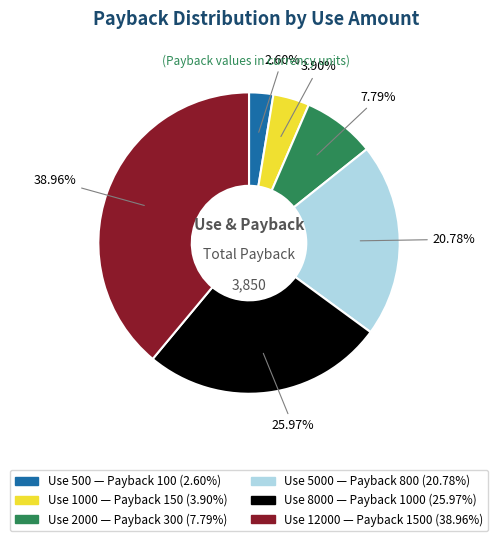

To the nearest percent, what is the average slice percentage?

17%